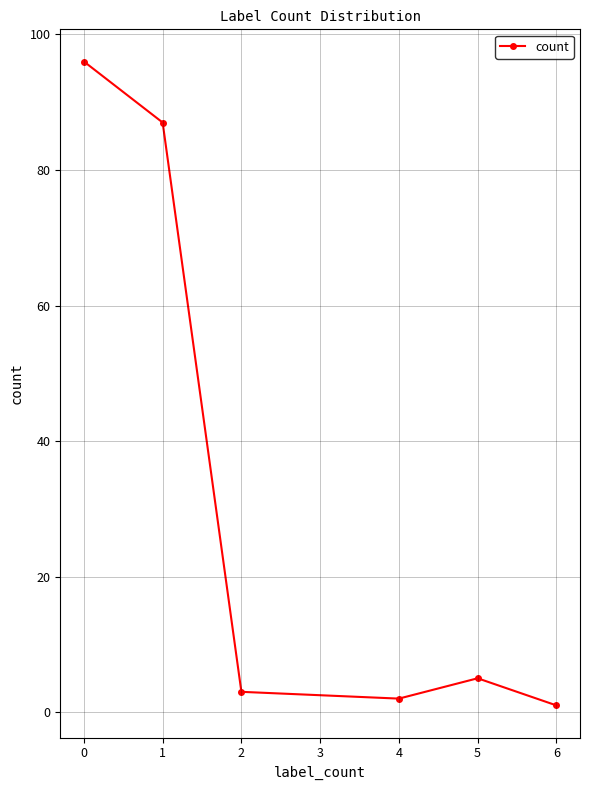

The value at 0 is 56. True or false?

False